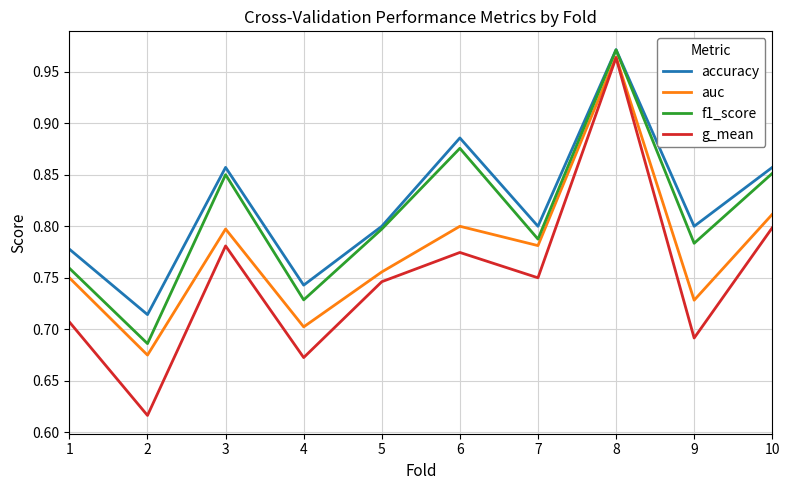

Which series has the largest total across all categories?

accuracy